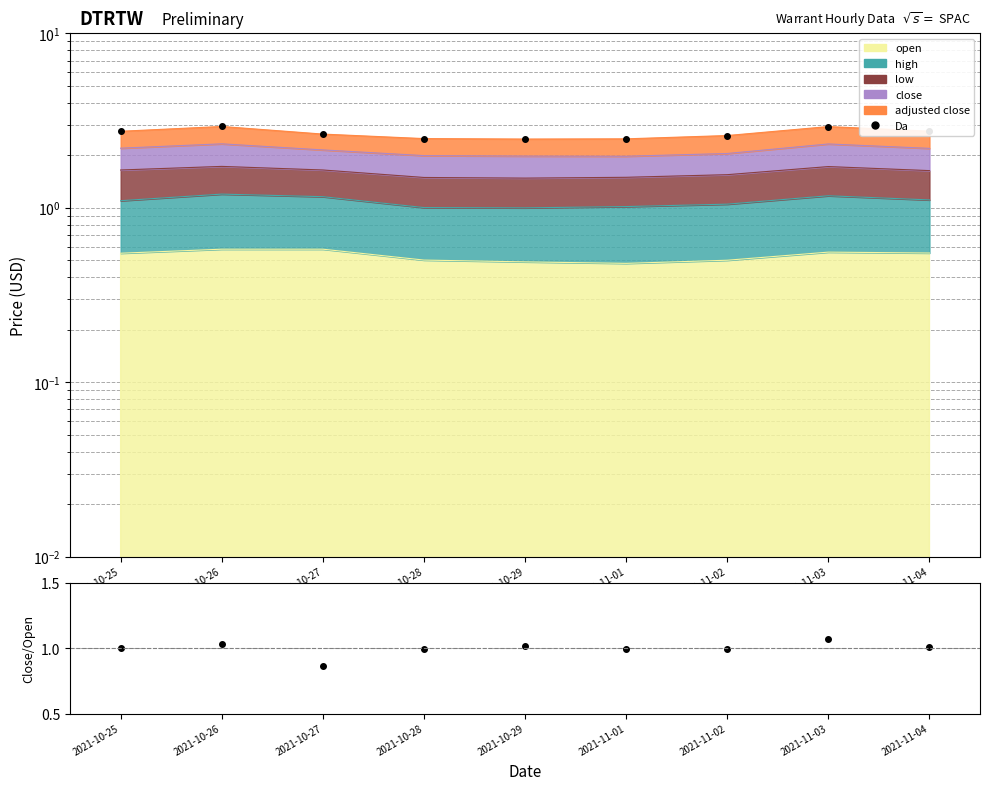

How many data points are less than 1?

4